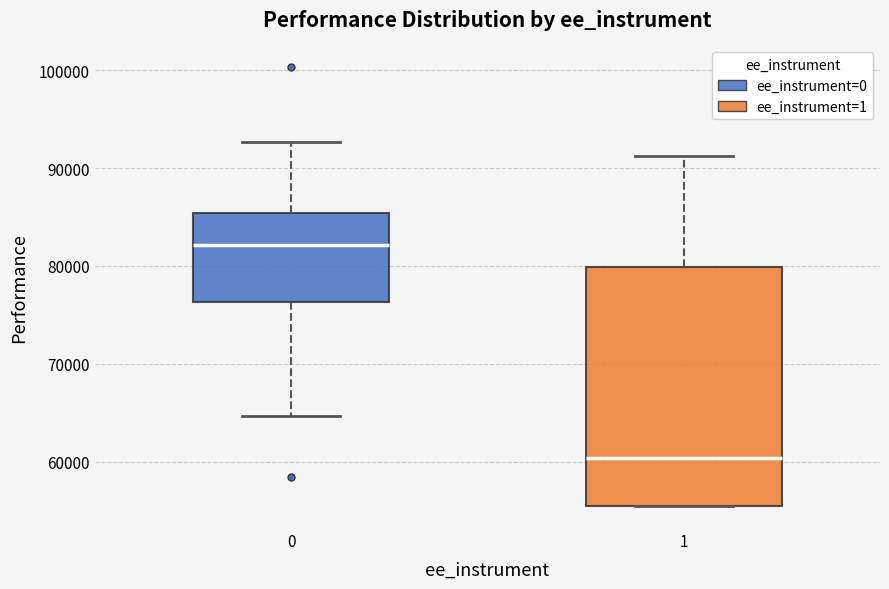

Which box has the lowest median line?

1